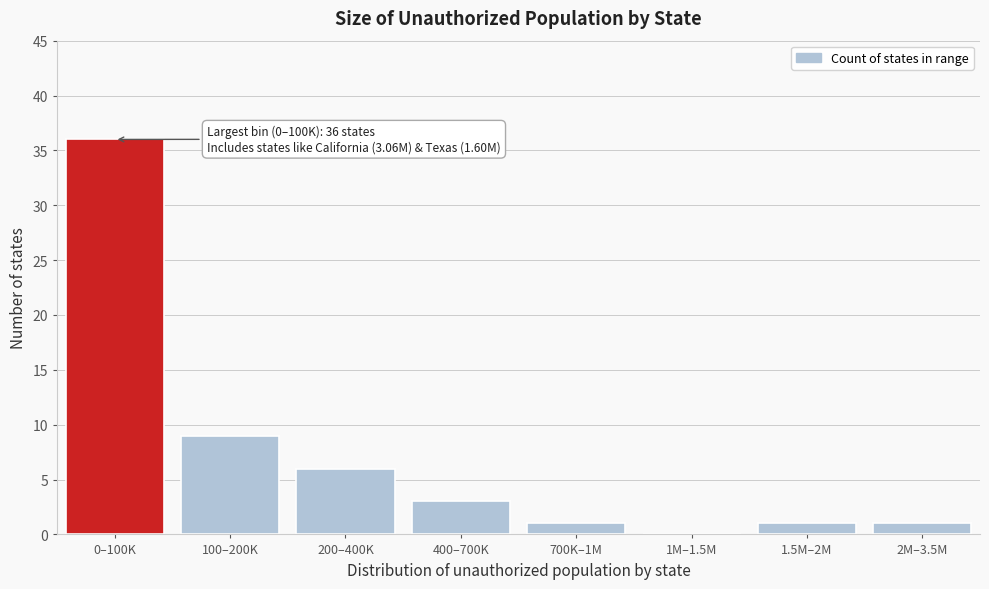

Reading left to right, list all the values displayed in this chart.

0–100K=36	100–200K=9	200–400K=6	400–700K=3	700K–1M=1	1M–1.5M=0	1.5M–2M=1	2M–3.5M=1